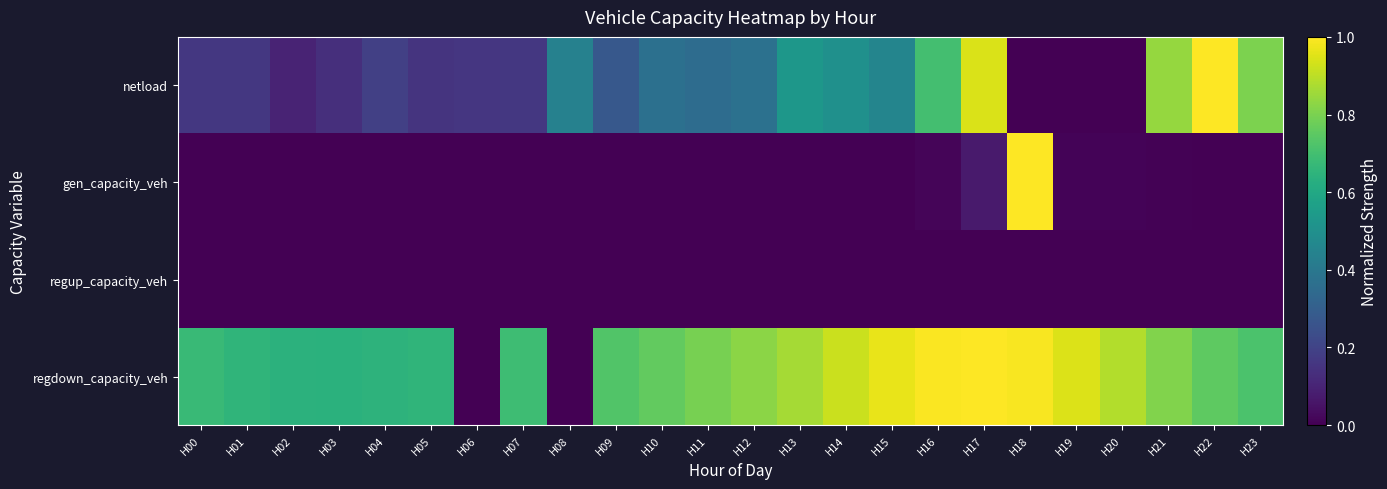

Rank the series by their maximum value, from highest to lowest.

netload, gen_capacity_veh, regdown_capacity_veh, regup_capacity_veh